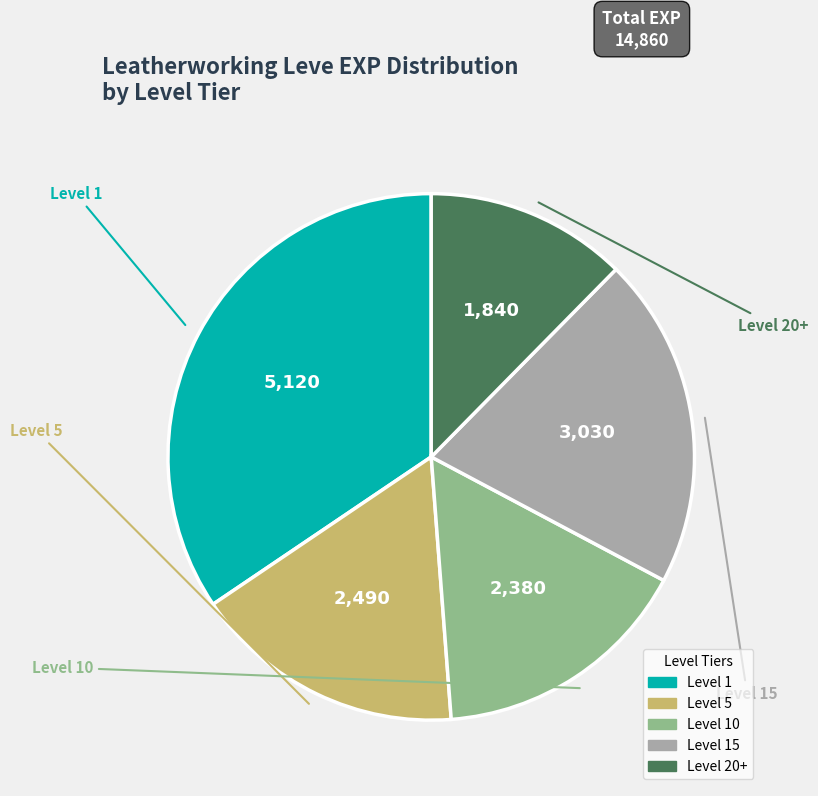

Is there any slice that represents more than half of the pie?

No